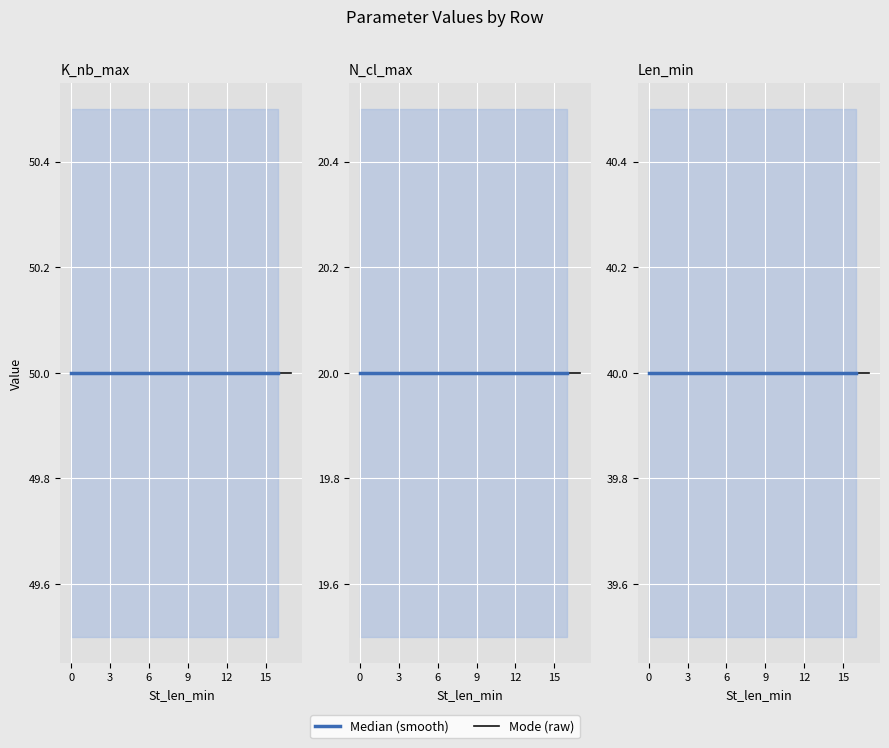

Rank the series by their average value, from highest to lowest.

K_nb_max, Len_min, N_cl_max